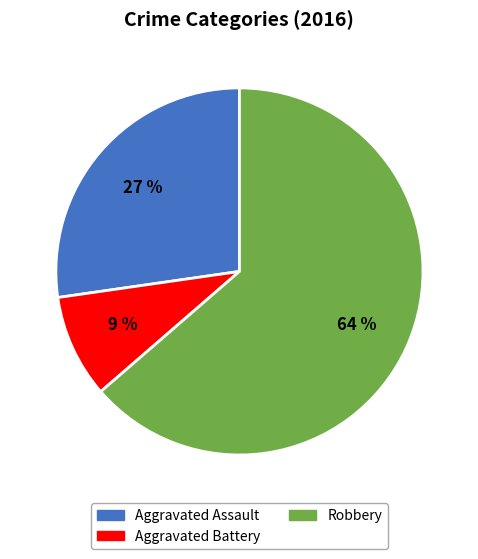

To the nearest percent, what is the combined percentage of Aggravated Assault and Robbery?

91%